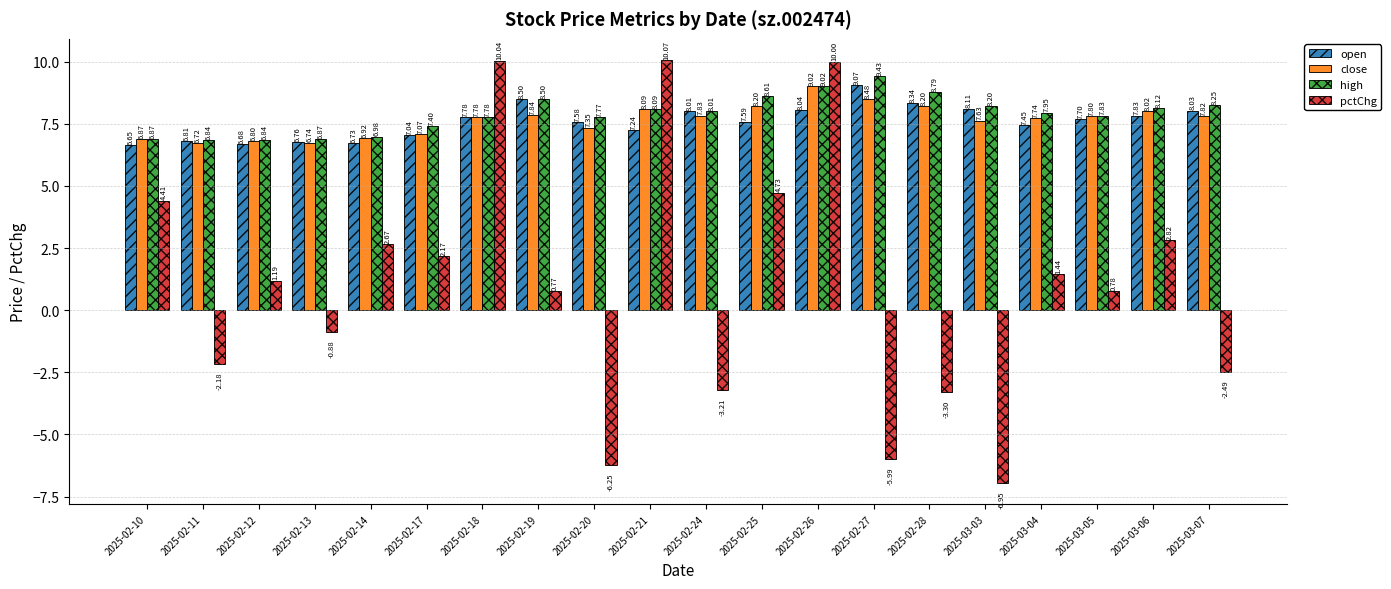

List the labels in order of open value, largest first.

2025-02-27, 2025-02-19, 2025-02-28, 2025-03-03, 2025-02-26, 2025-03-07, 2025-02-24, 2025-03-06, 2025-02-18, 2025-03-05, 2025-02-25, 2025-02-20, 2025-03-04, 2025-02-21, 2025-02-17, 2025-02-11, 2025-02-13, 2025-02-14, 2025-02-12, 2025-02-10